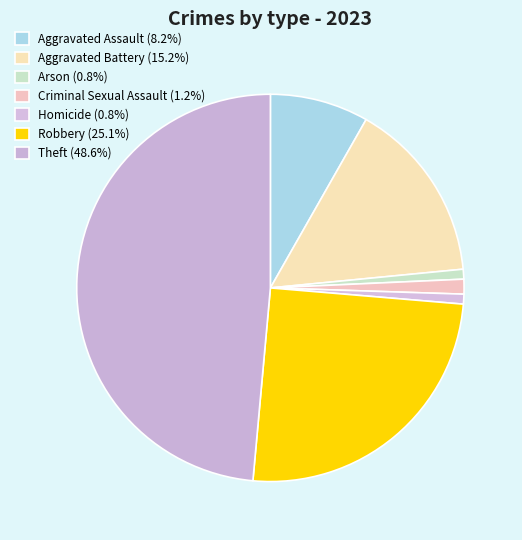

To the nearest percent, what portion does Arson represent?

1%